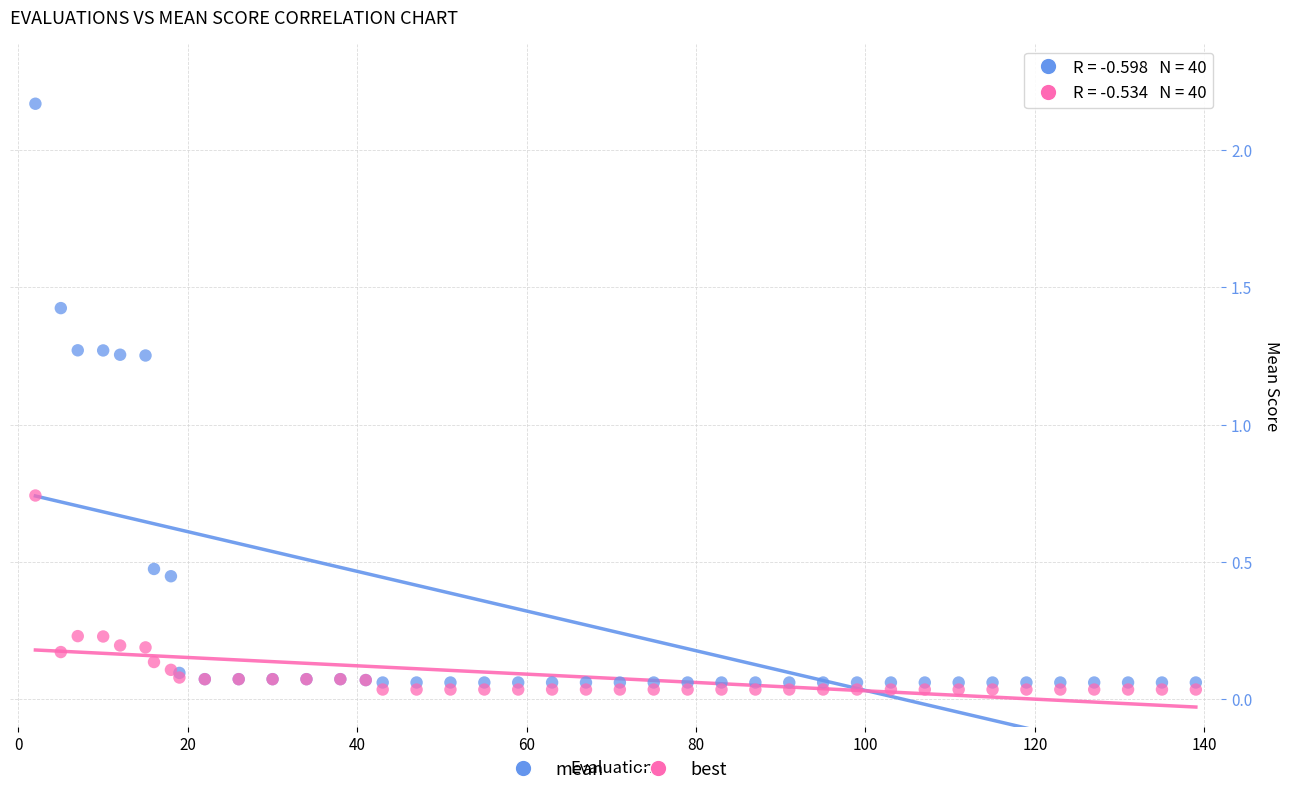

Which series reaches the maximum Y coordinate?

mean